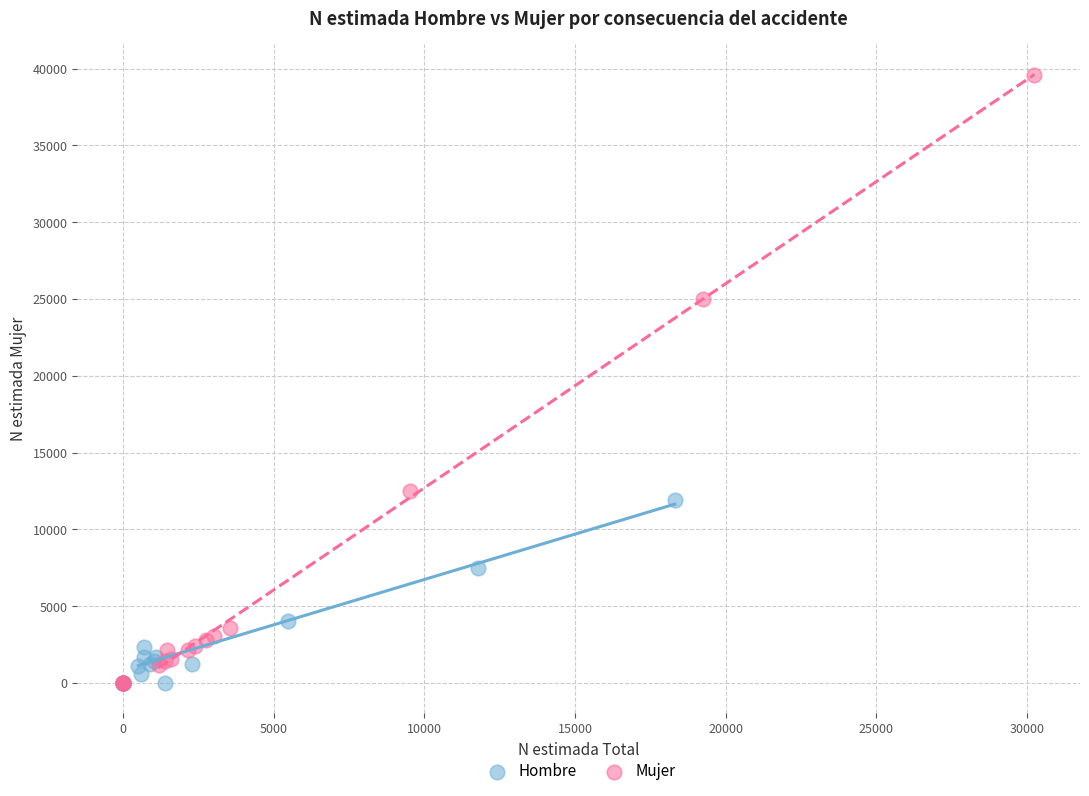

Which series reaches the maximum Y coordinate?

Mujer